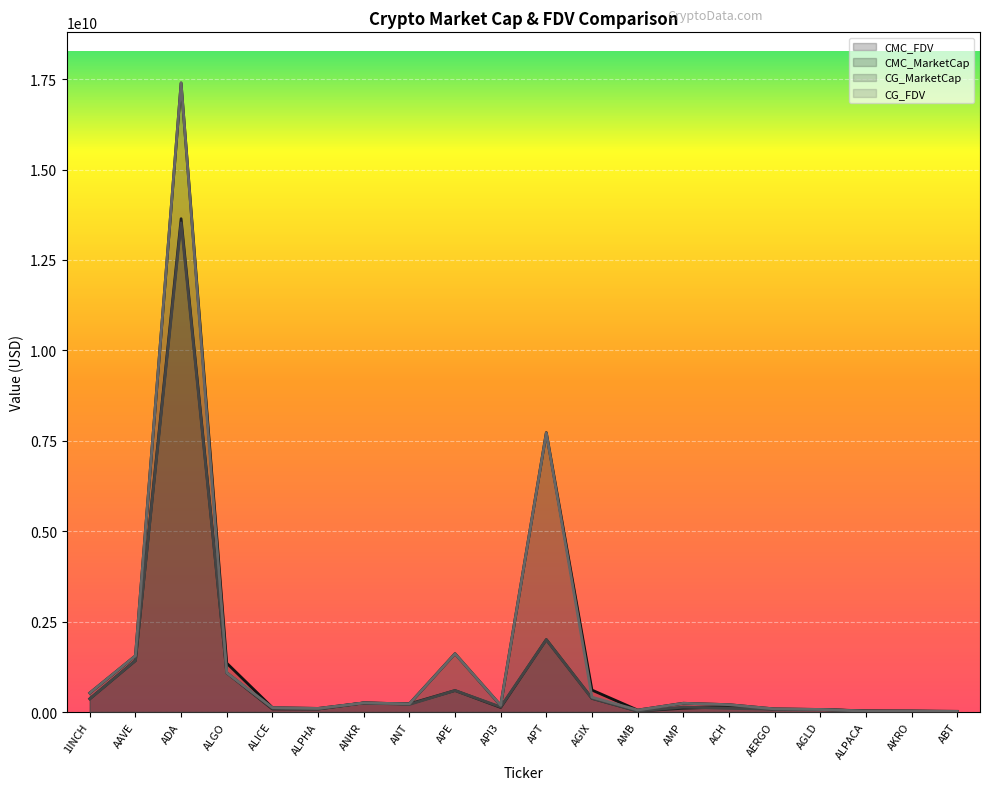

At which category does CMC_MarketCap line reach its first local peak?

ADA